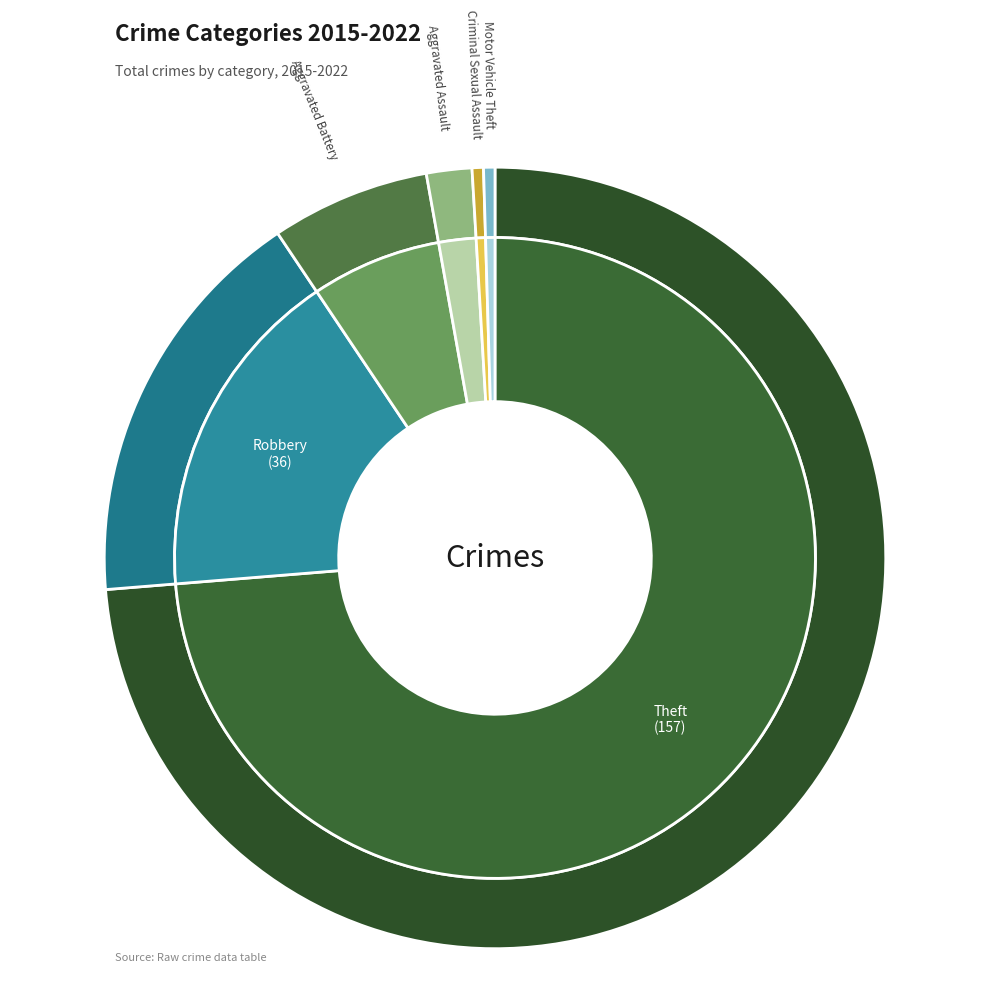

Count the number of slices in the pie.

6